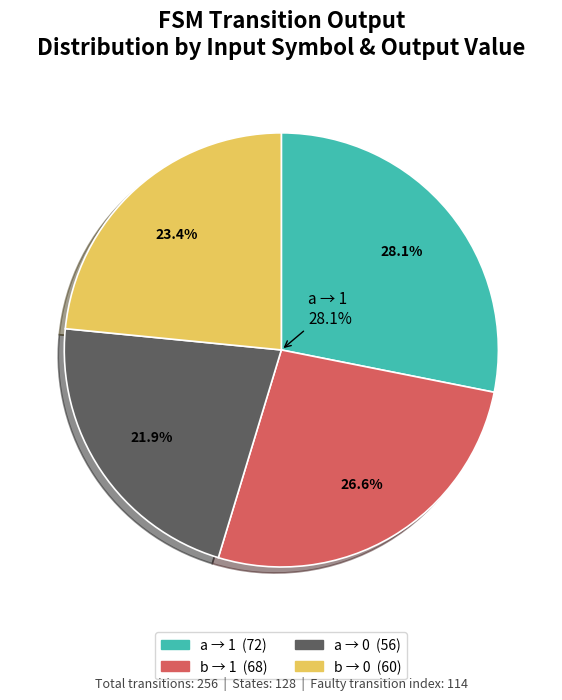

The input_symbol=b,output=1 slice represents 18% of the pie. True or false?

False